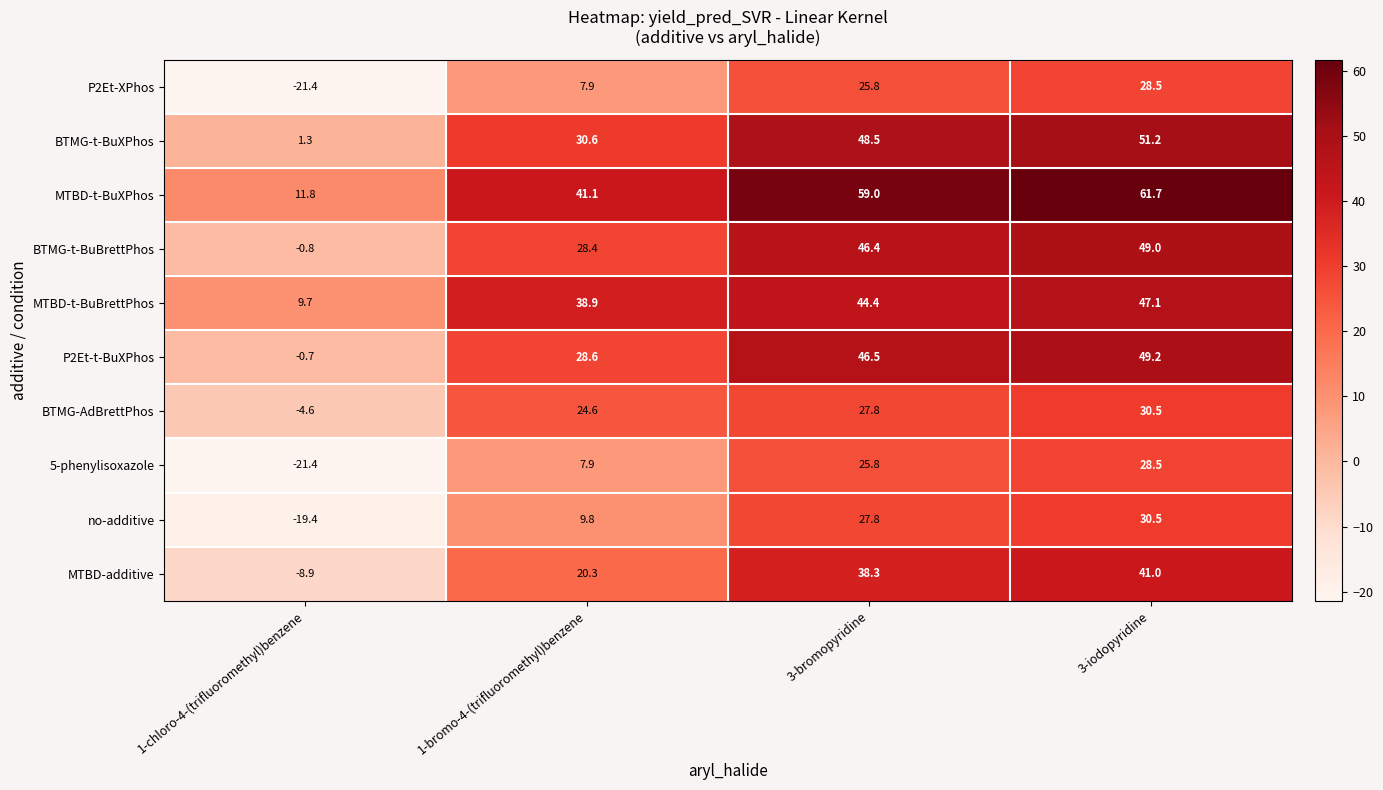

What is the maximum value shown in the chart?

61.7